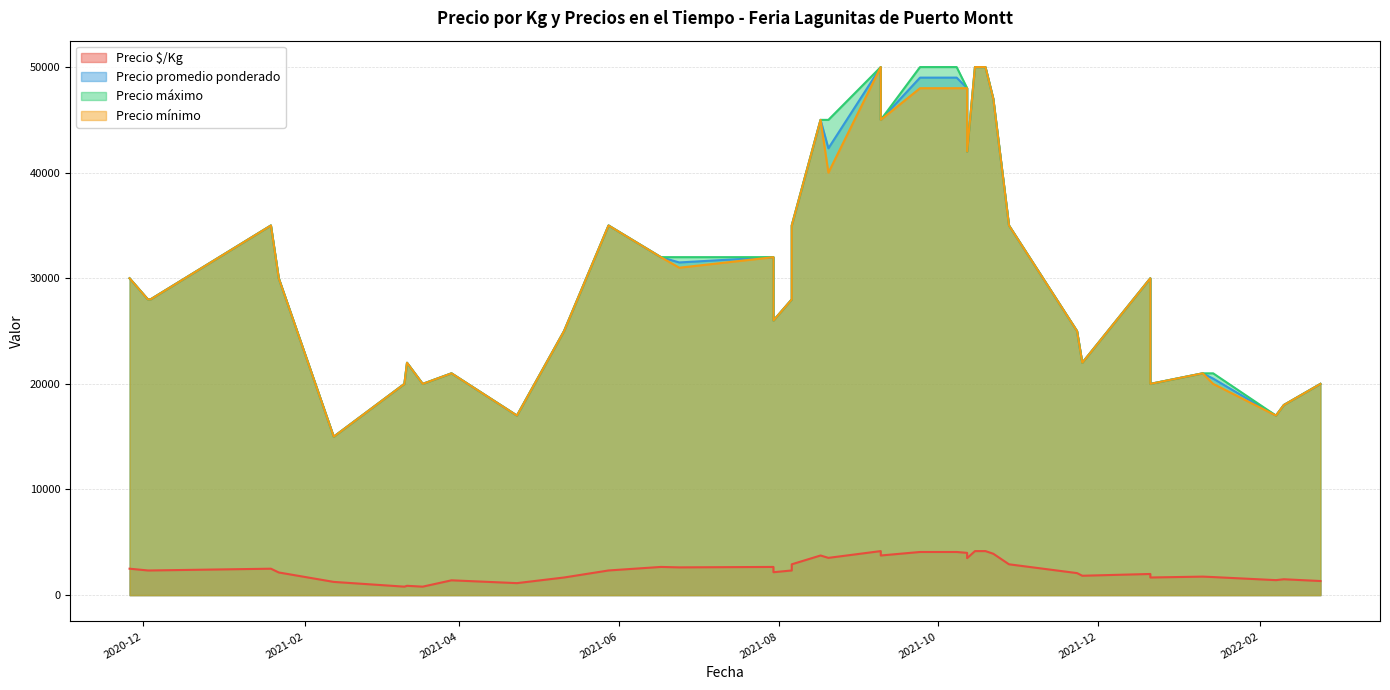

Is the value of Precio máximo at 2021-03-29 greater than the value of Precio mínimo at 2021-01-22?

No